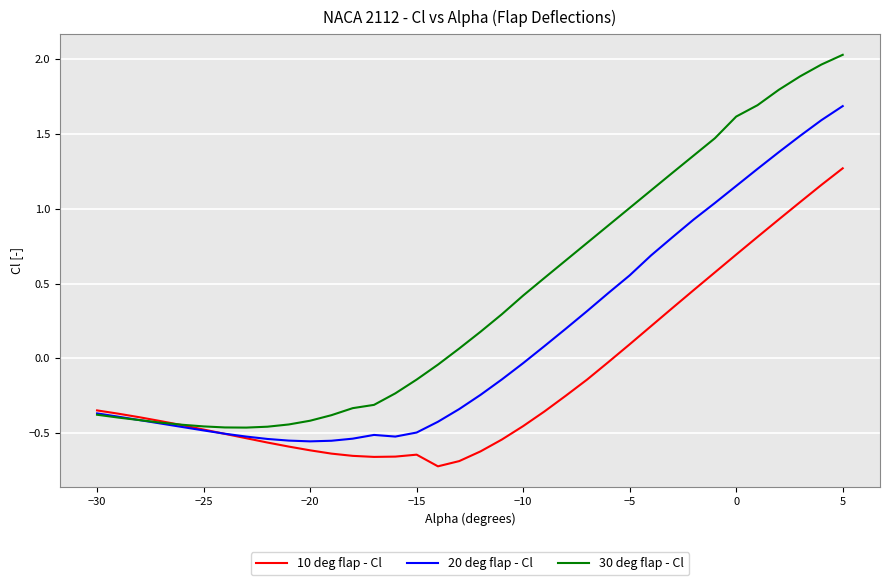

Which series has the largest total across all categories?

30 deg flap - Cl